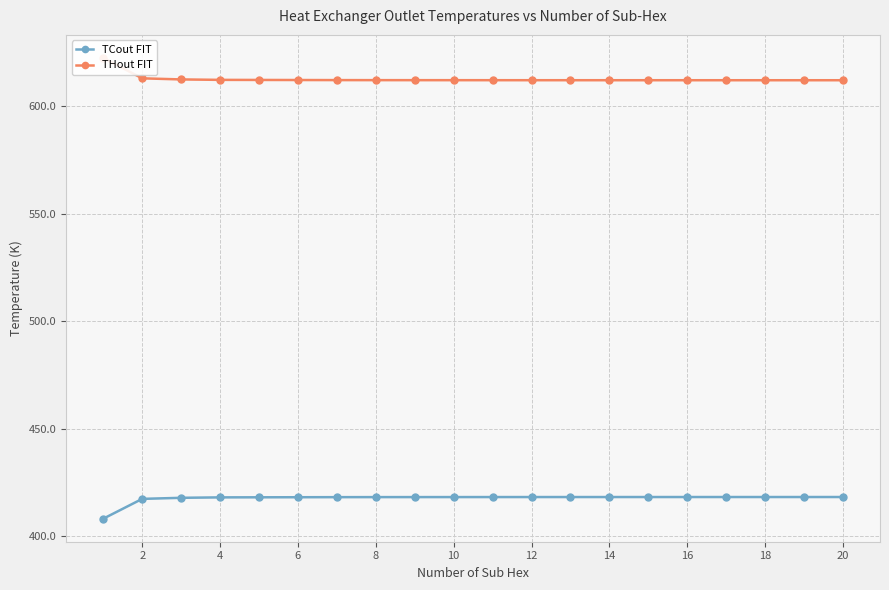

What is the lowest value of the TCout FIT series?

408.2